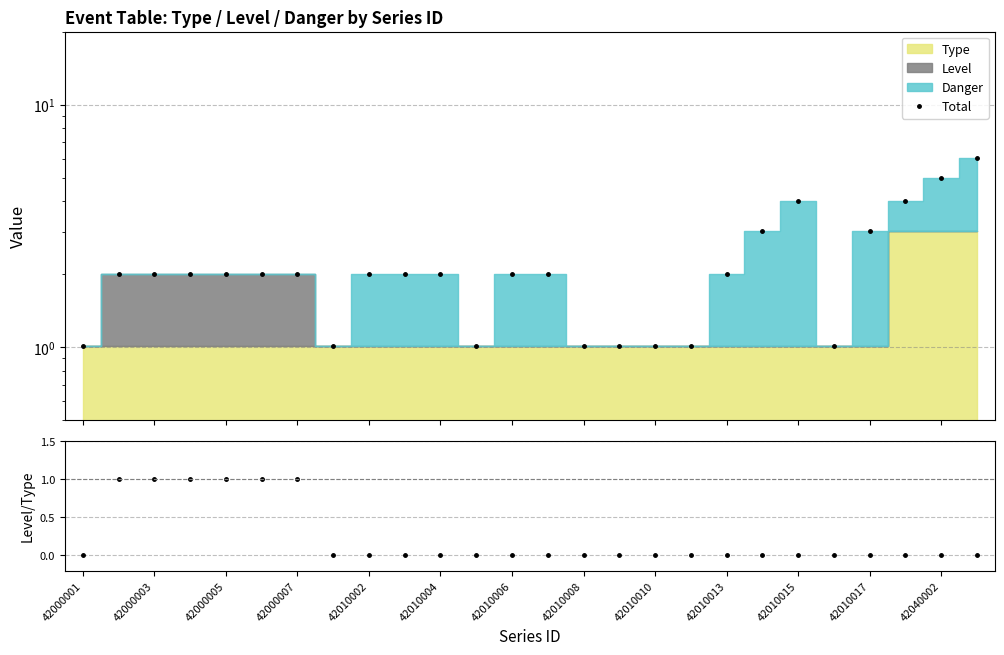

What is the average value of the Total series?

2.2